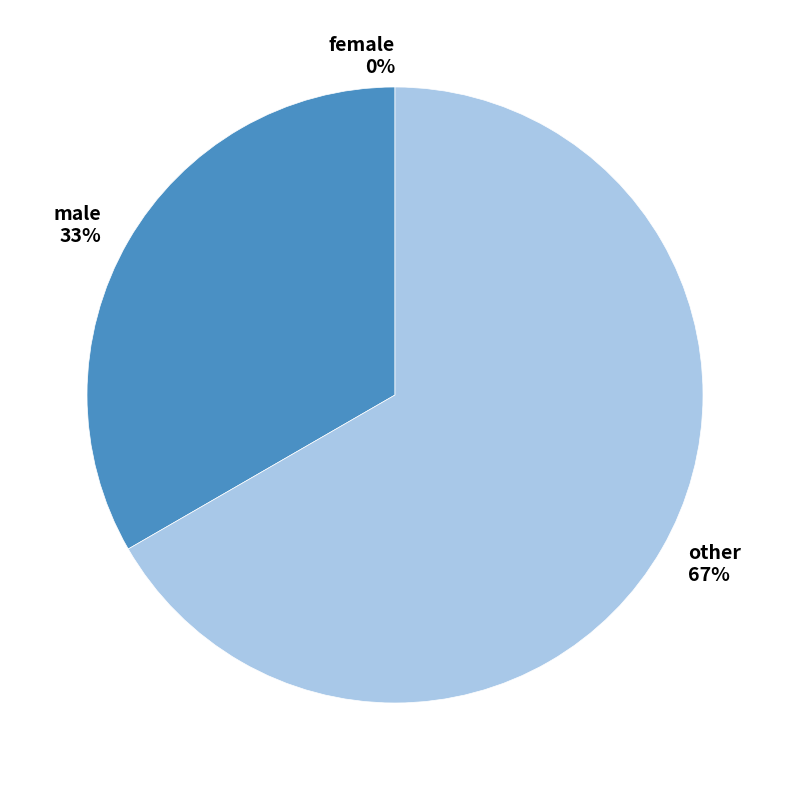

Is it true that male is 46% of the pie?

False